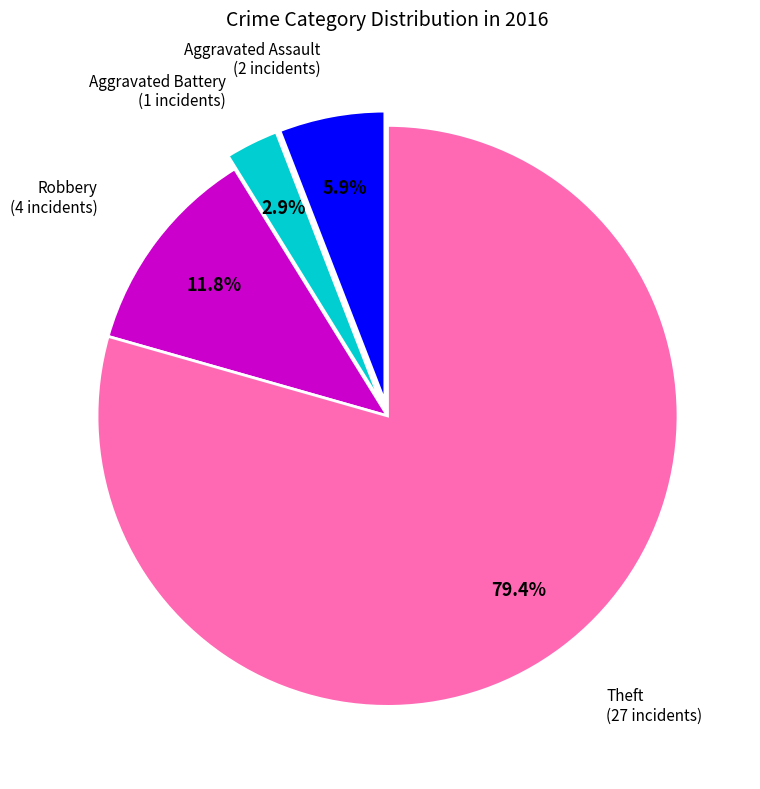

Is there any slice that represents more than half of the pie?

Yes